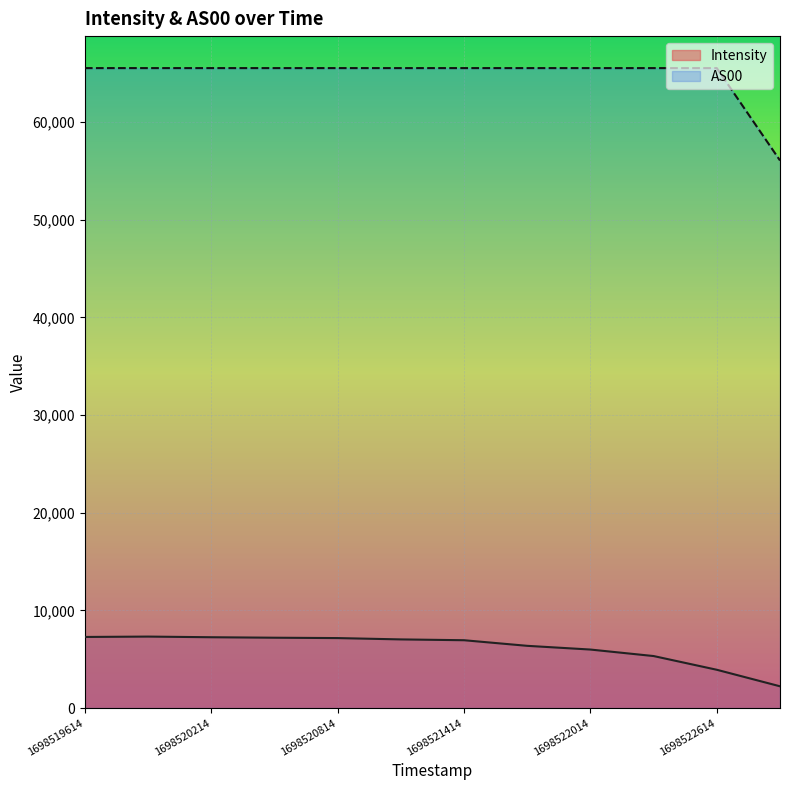

At which category is the sum across all series the highest?

1698519914